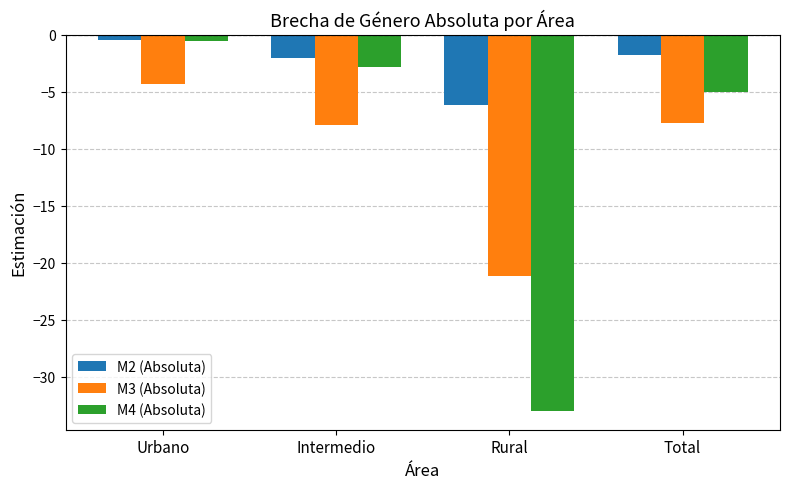

What value does the M3 (Absoluta) series have at Rural?

-21.1